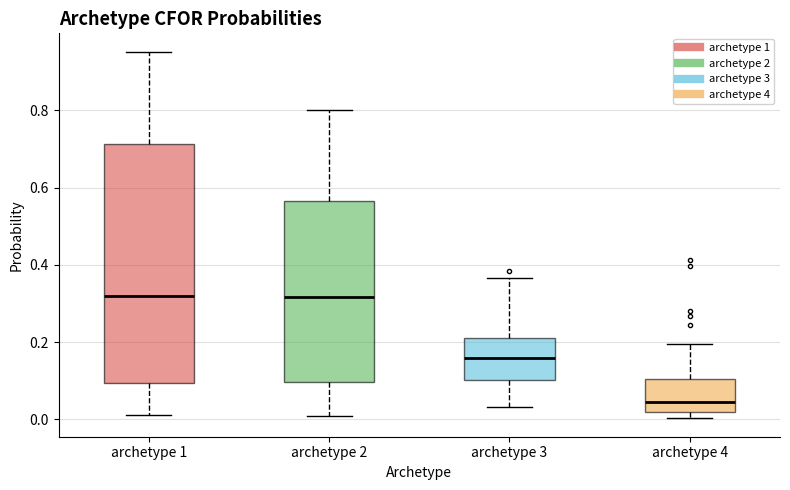

Reading left to right, transcribe this box plot: for each box, give where its median line is, the range the box spans, and where its two whiskers end, as read against the y-axis. The values are not printed on the chart, so give them approximately, as read against the axis.

archetype 1: median 0.32, box 0.10 to 0.72, whiskers 0.02 to 0.96
archetype 2: median 0.32, box 0.10 to 0.56, whiskers 0.00 to 0.80
archetype 3: median 0.16, box 0.10 to 0.20, whiskers 0.04 to 0.36
archetype 4: median 0.04, box 0.02 to 0.10, whiskers 0.00 to 0.20